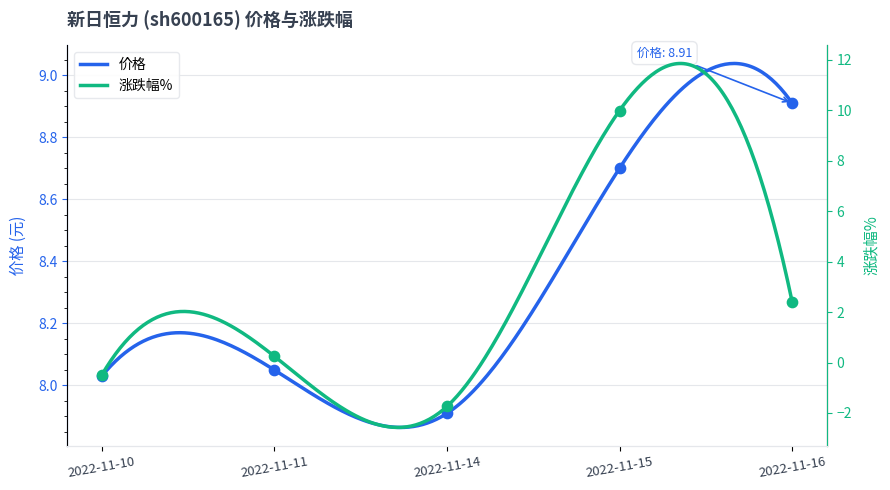

Which series contains the highest Y value?

涨跌幅%